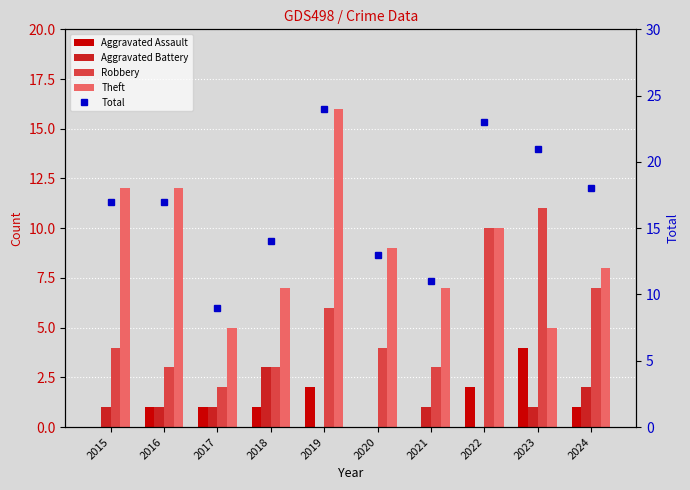

Which label corresponds to the largest value in the chart?

2019